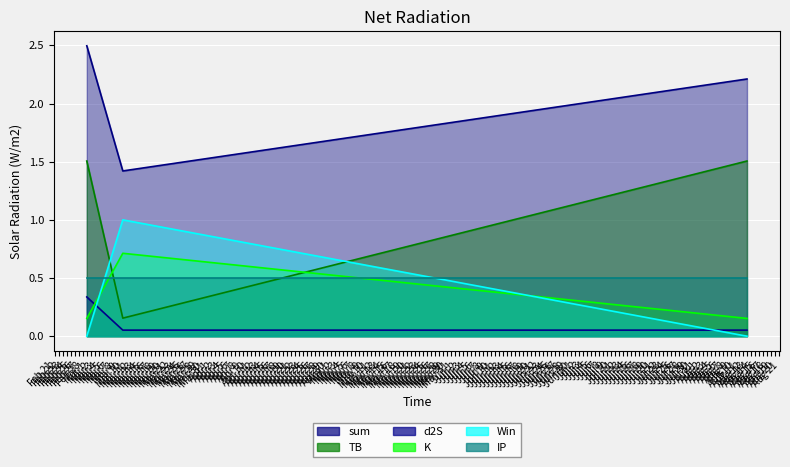

At which category is the sum across all series the highest?

Mar 10